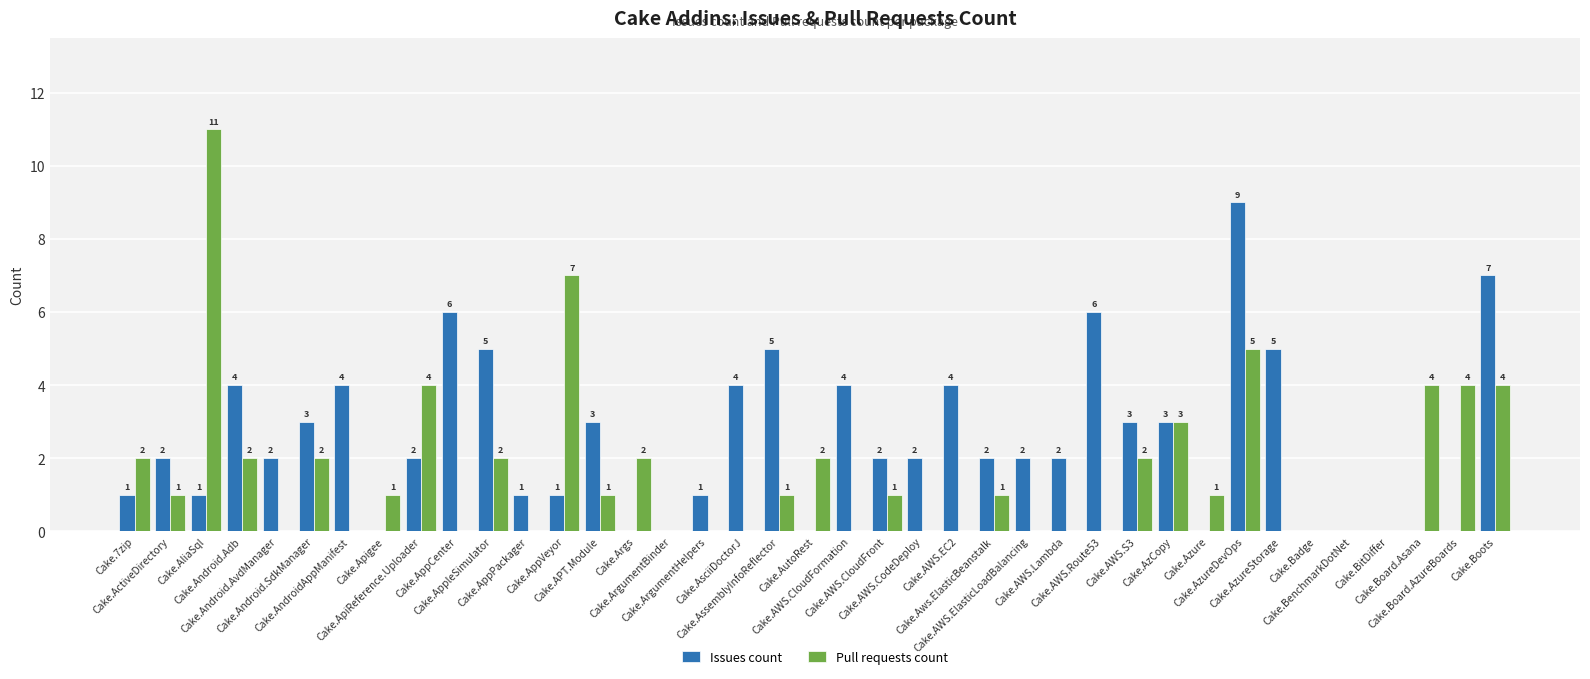

What is the sum of all Issues count values?

96